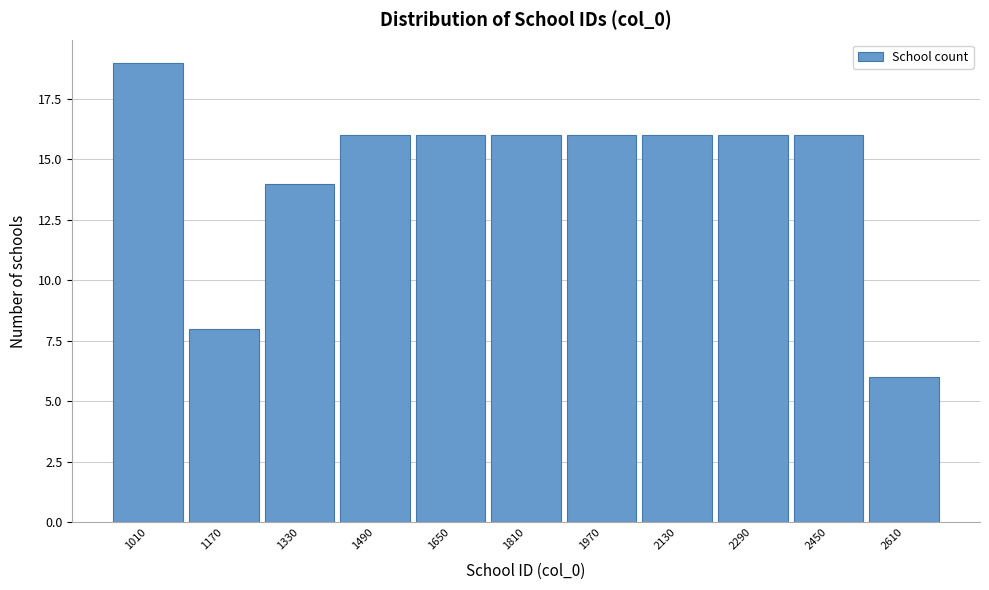

Reading left to right, extract all data points from this chart.

1010=19	1170=8	1330=14	1490=16	1650=16	1810=16	1970=16	2130=16	2290=16	2450=16	2610=6